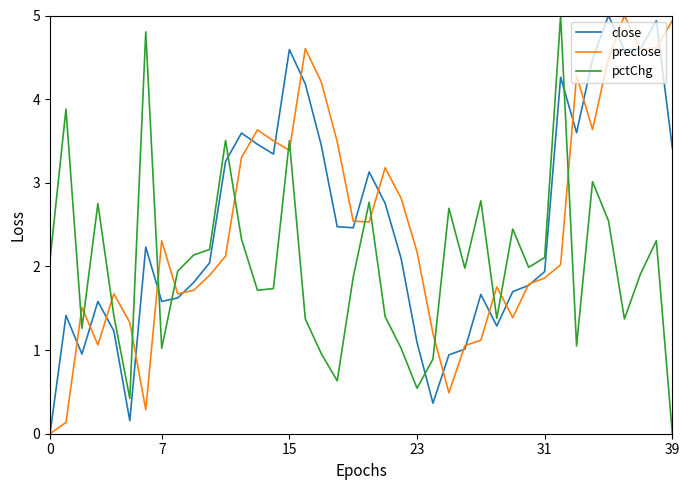

Which series ends up on top after the final intersection of close and pctChg?

close